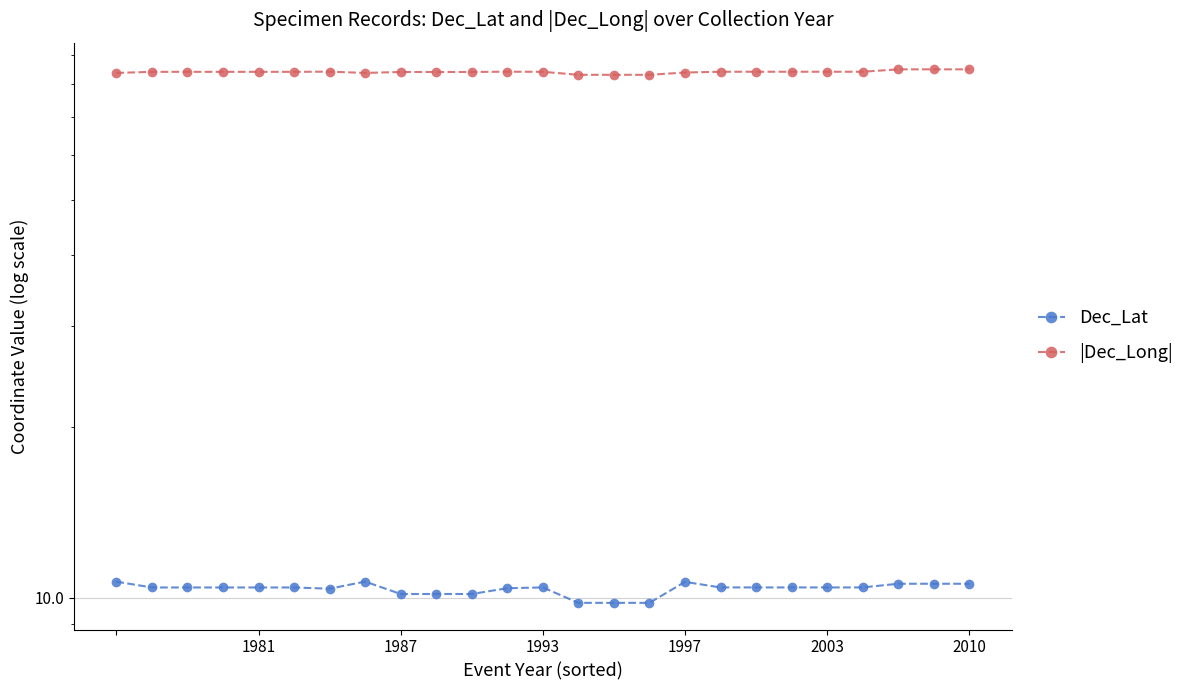

Rank the series by their maximum value, from highest to lowest.

|Dec_Long|, Dec_Lat